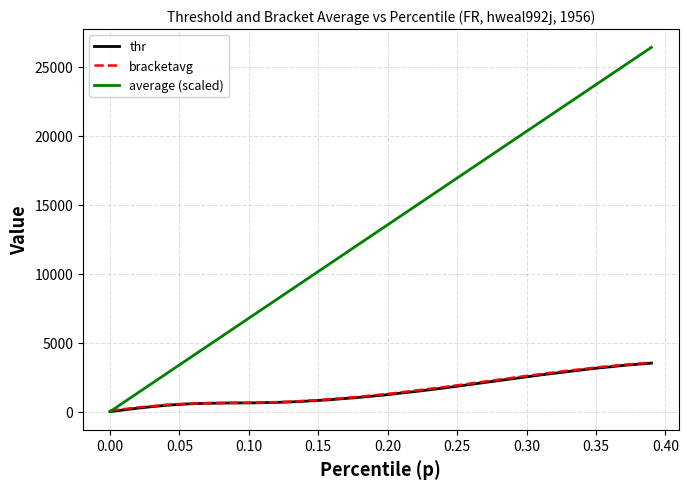

Which series has the largest range (max minus min)?

average (scaled)